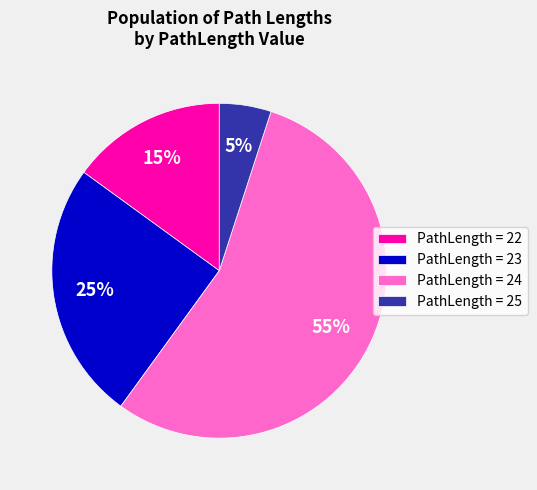

Which slice represents more than half of the pie?

PathLength = 24